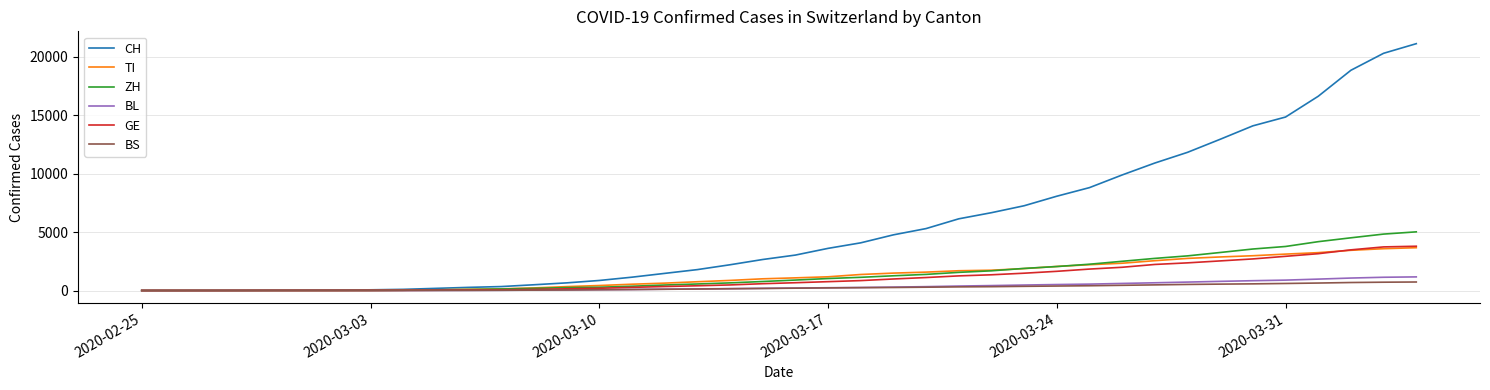

Which series has the largest total across all categories?

CH